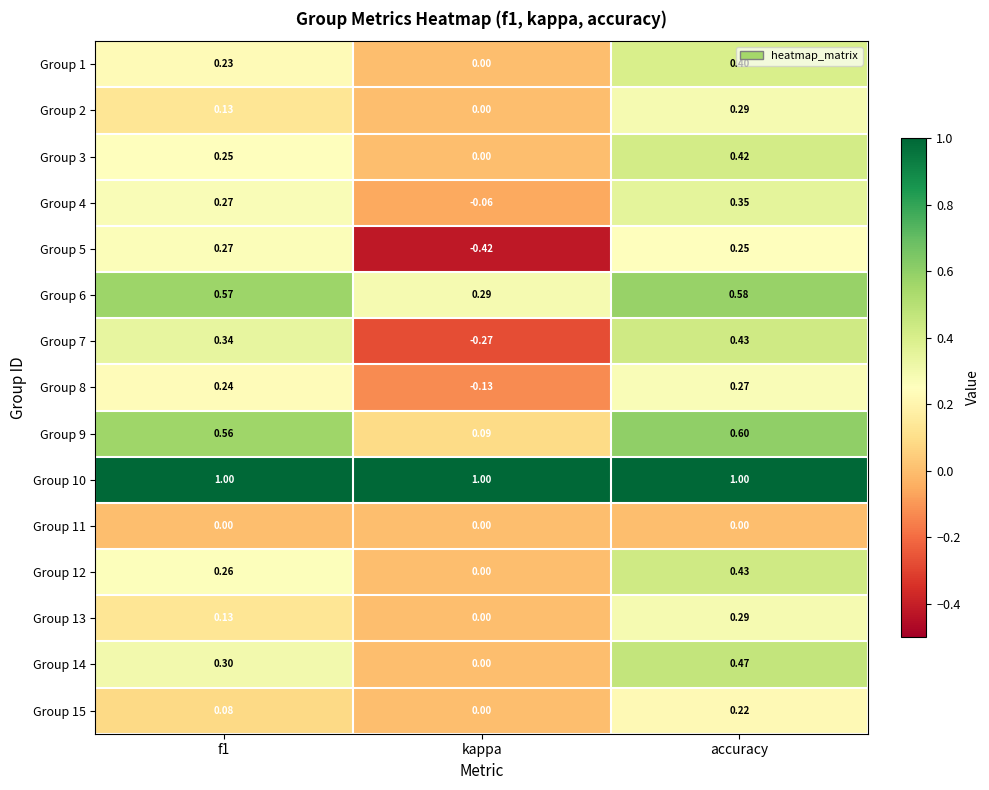

Where is Group 9 nearest to the value 0?

kappa